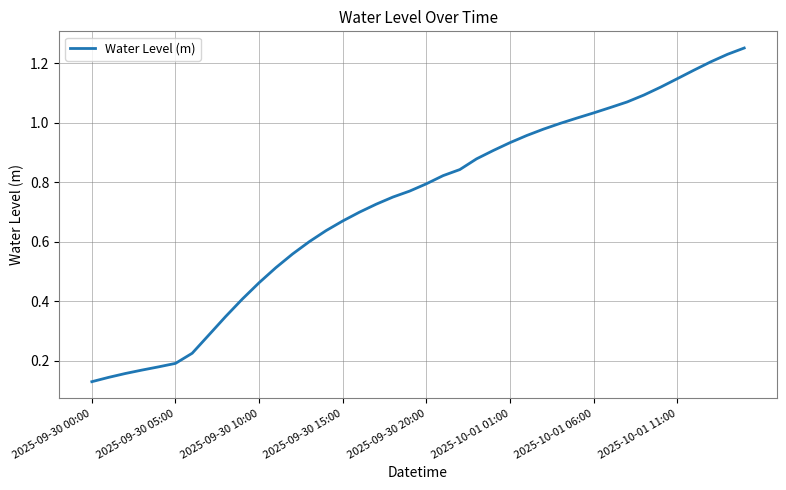

Where is the data nearest to the value 0?

2025-09-30 00:00